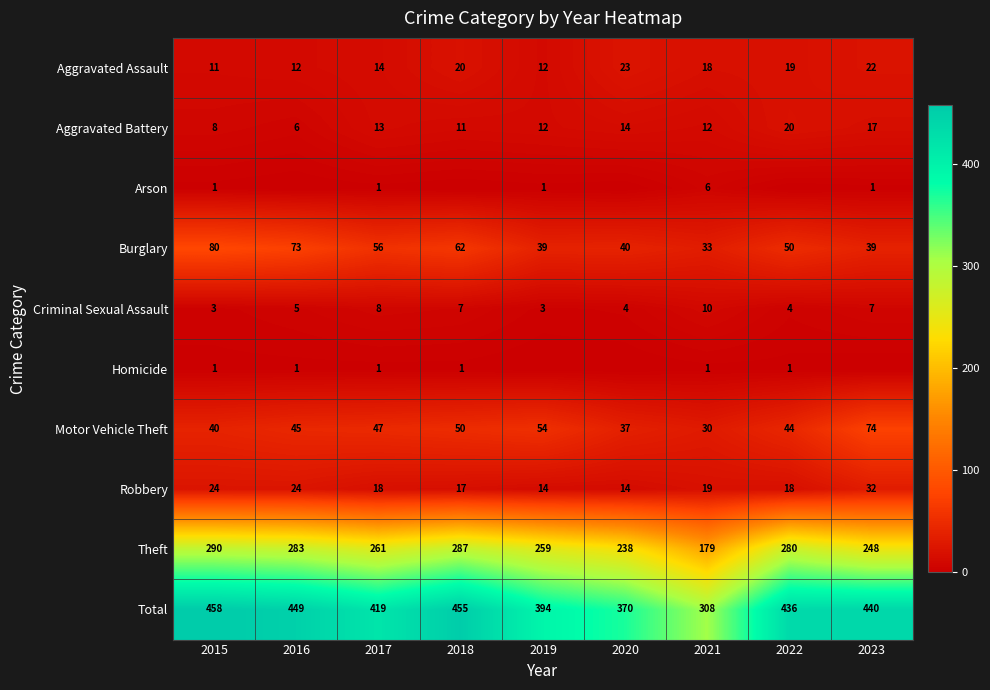

What is the difference between the maximum and minimum values in the Motor Vehicle Theft series?

44